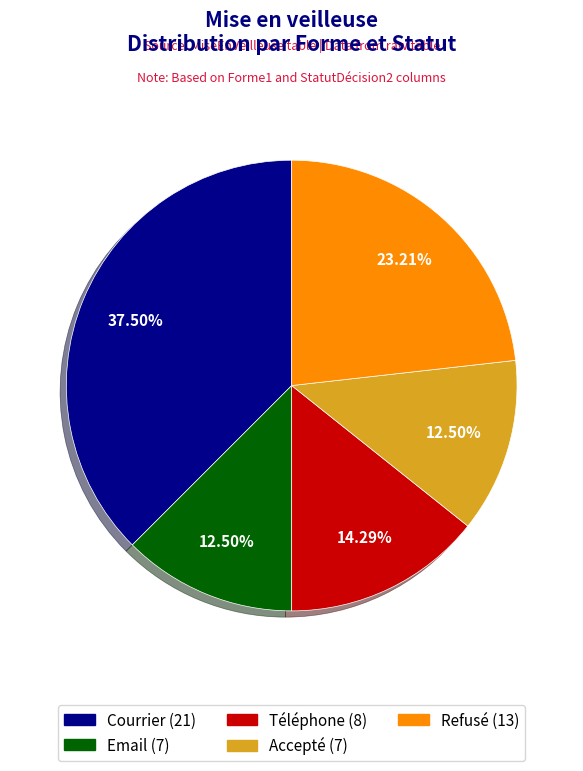

What is the ratio of the value at Courrier to the value at Accepté?

3.0